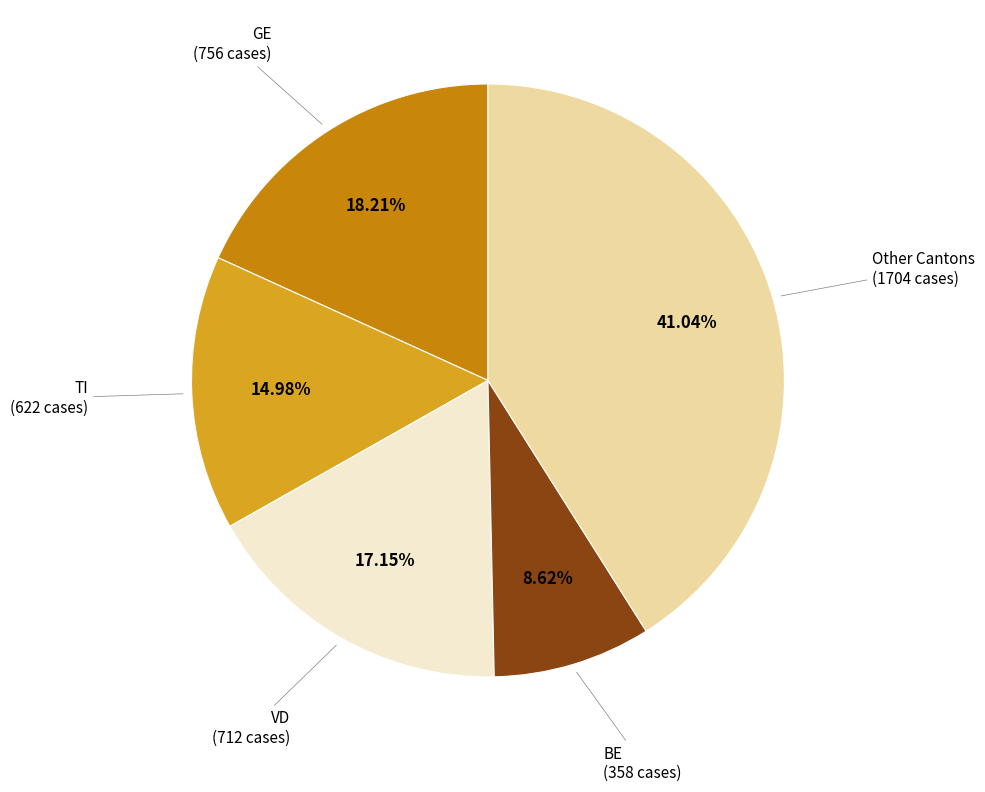

Is there any slice that represents more than half of the pie?

No